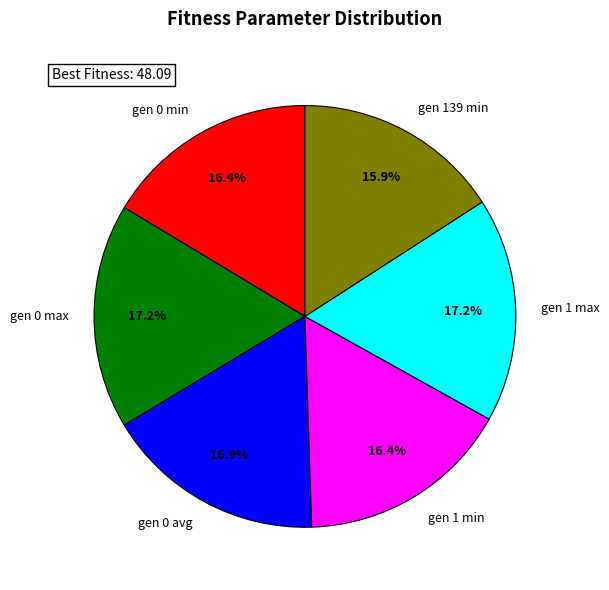

What is the ratio of the value at gen 0 avg to the value at gen 0 max?

1.0